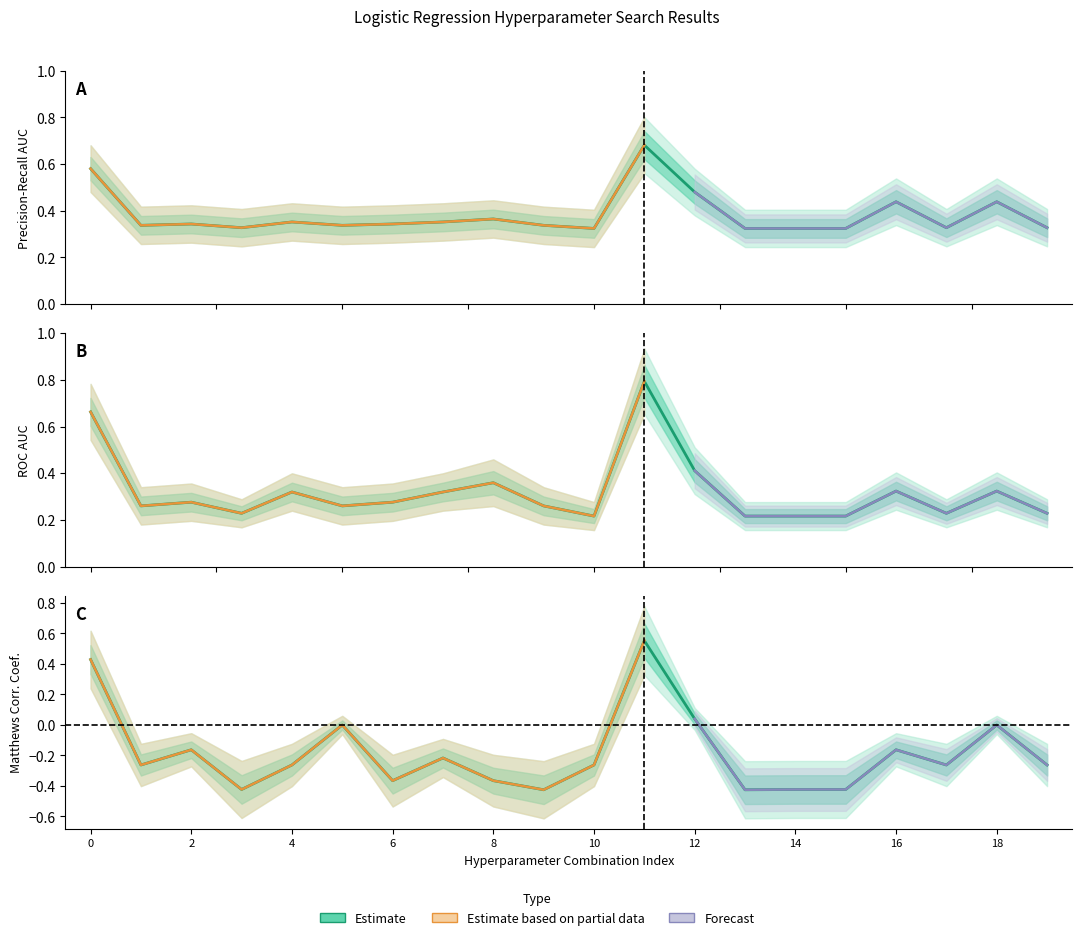

Where is the first local minimum for mean_mcc?

1